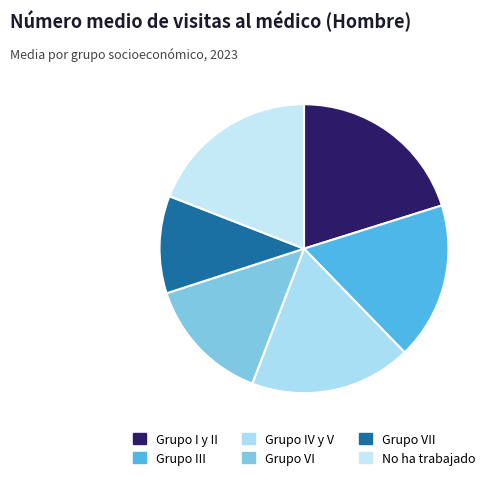

To the nearest percent, what is the average slice percentage?

17%